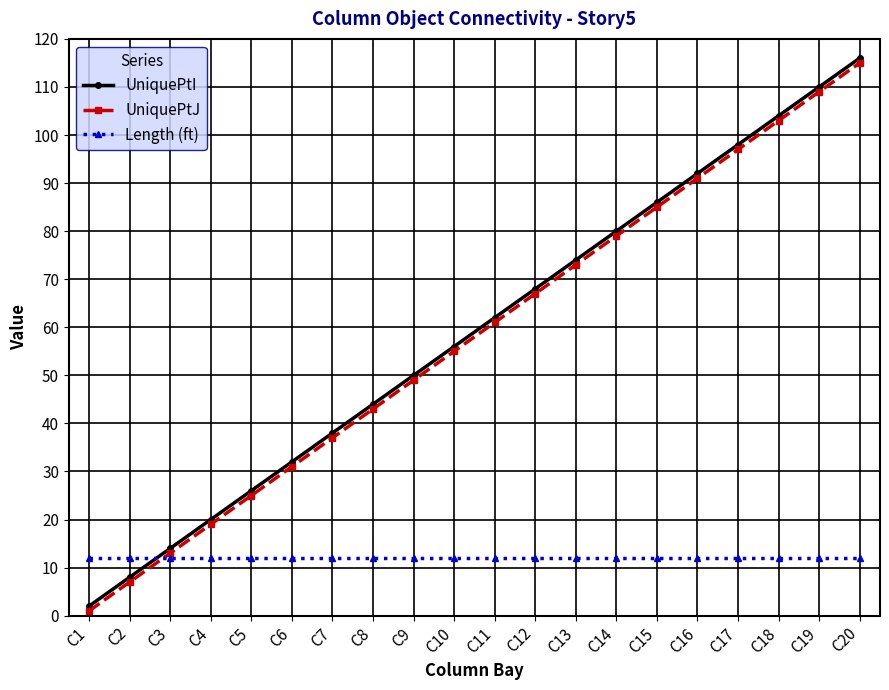

Is the value of Length (ft) at C1 greater than the value of UniquePtI at C17?

No